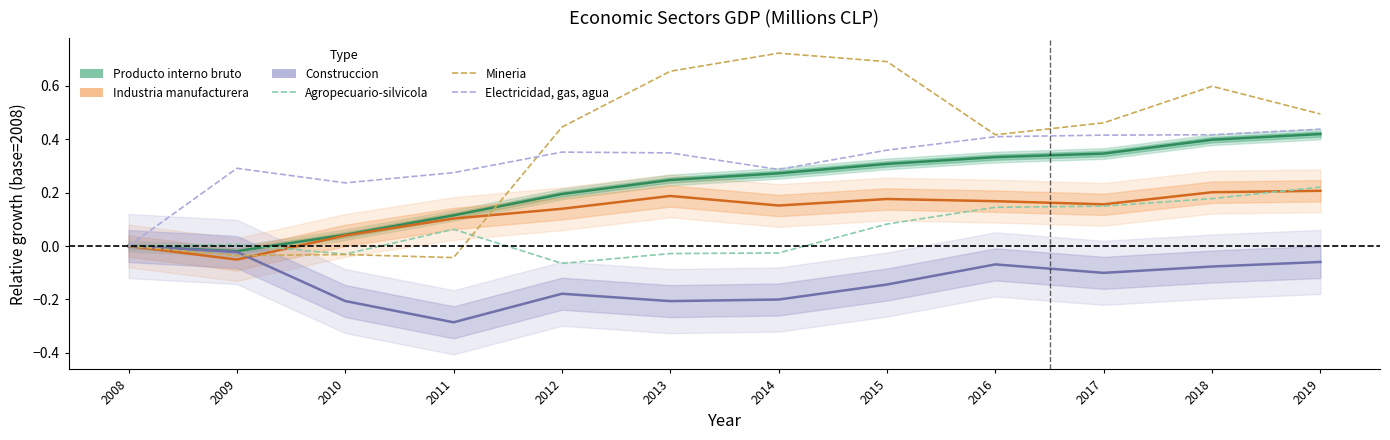

Is it true that Agropecuario-silvicola equals 0.1 at 2016?

True